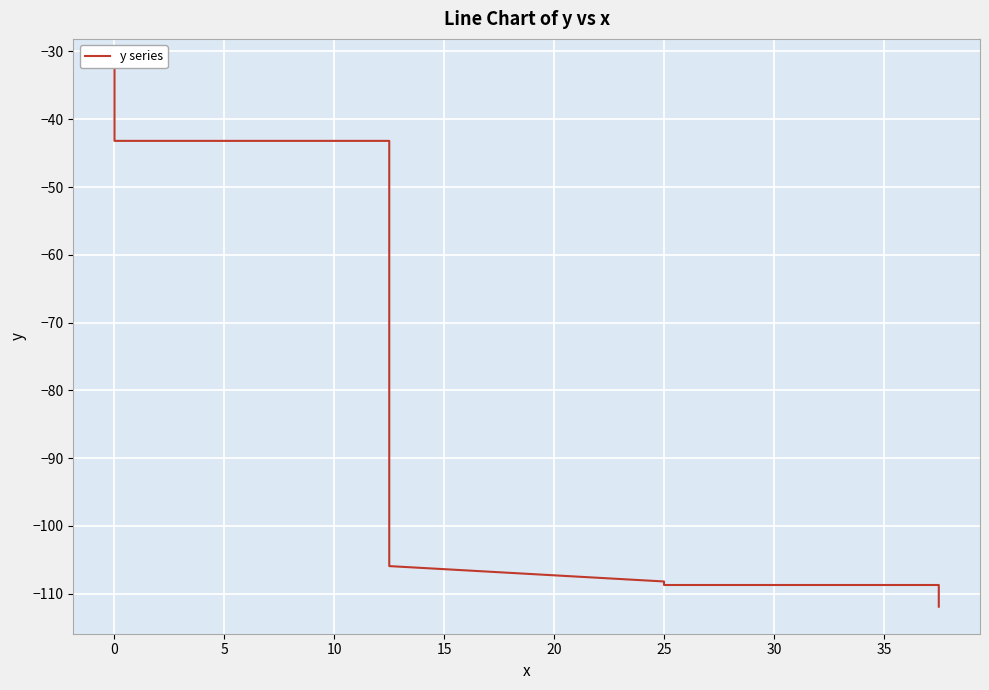

Reading right to left, what are all the values shown in this chart?

-111.9	-111.9	-111.9	-111.0	-111.0	-108.7	-108.7	-108.7	-108.7	-108.7	-108.3	-108.2	-105.9	-105.4	-105.4	-105.0	-105.0	-105.0	-103.0	-51.4	-49.9	-48.9	-48.9	-48.9	-48.7	-47.6	-47.6	-47.6	-47.1	-47.0	-45.9	-44.2	-43.2	-43.2	-41.6	-37.2	-36.4	-34.7	-33.6	-32.1